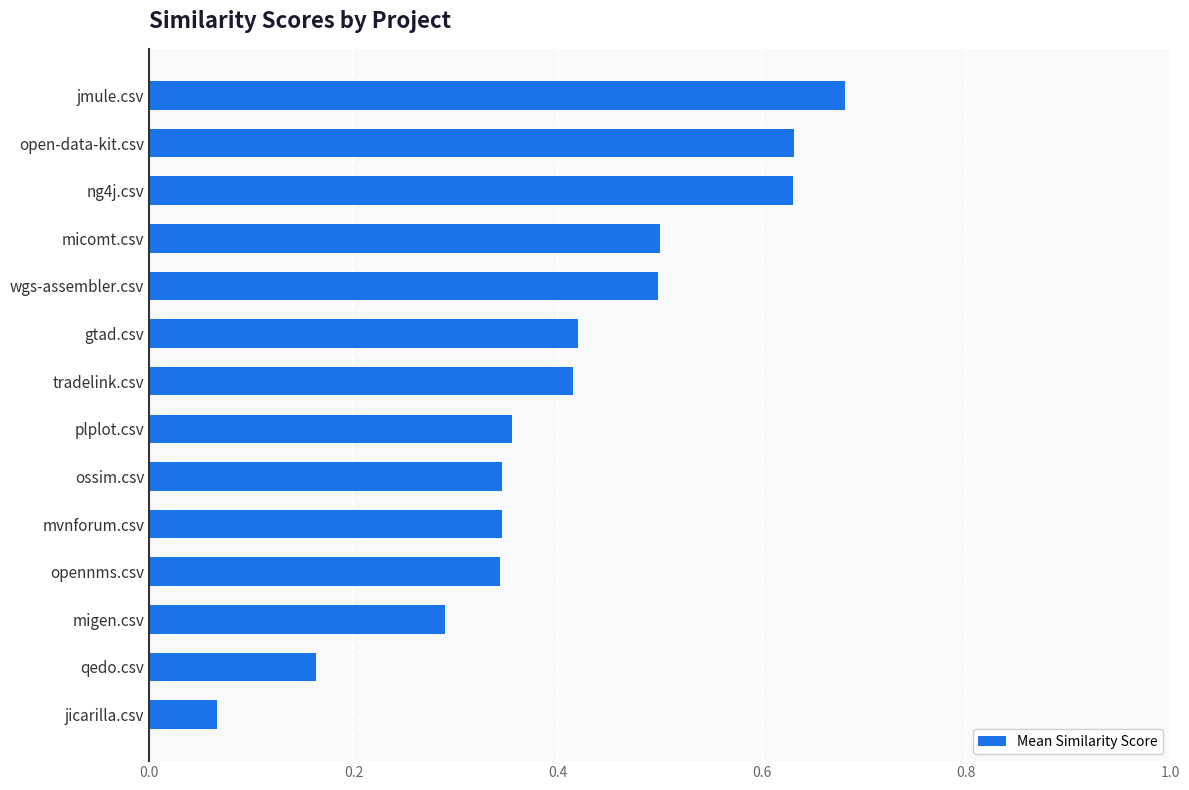

True or false: the data shows 0.7 at tradelink.csv.

False